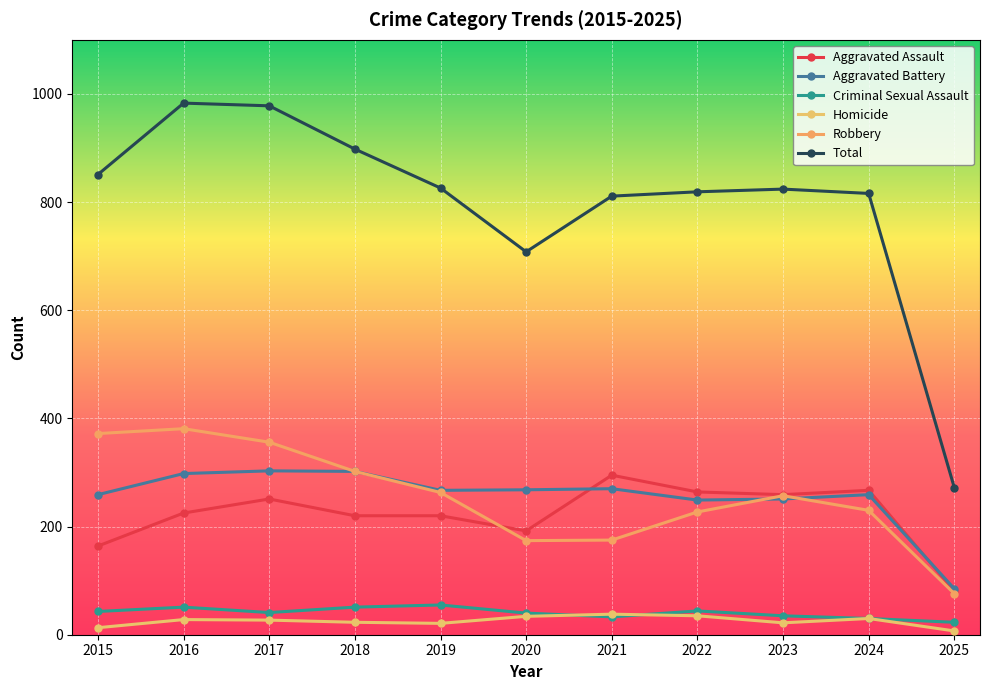

At which category does Total reach its first local peak?

2016